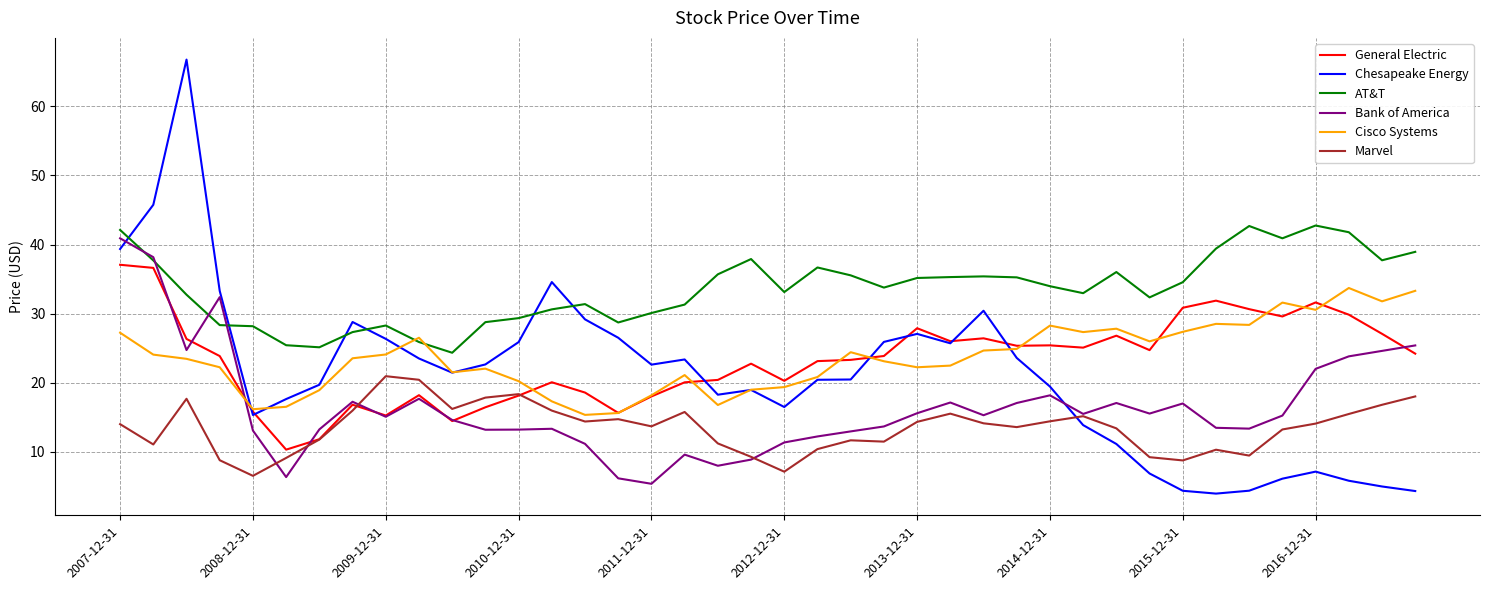

How many lines are shown in the chart?

6